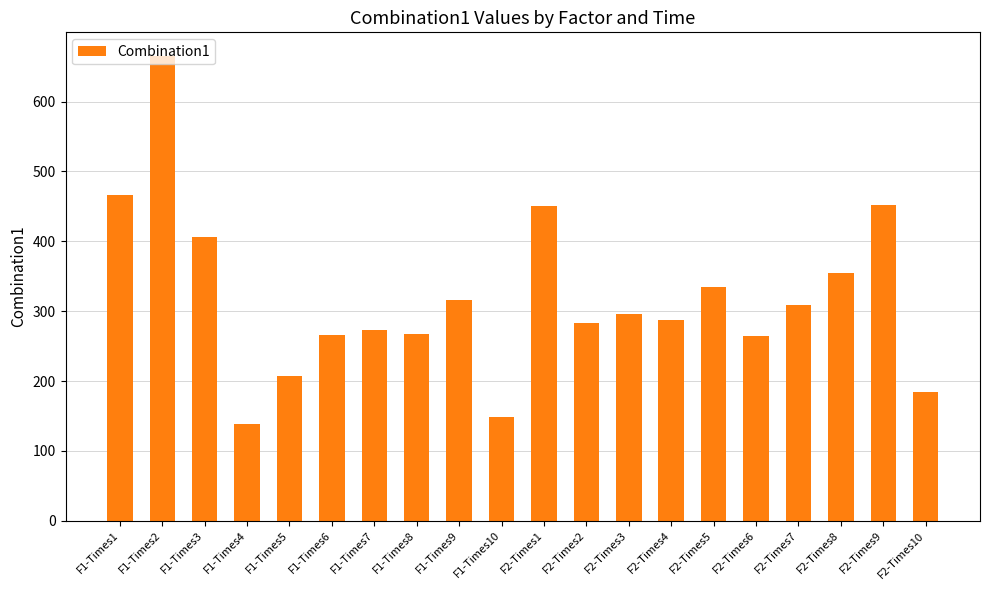

How many bars are there in total?

20